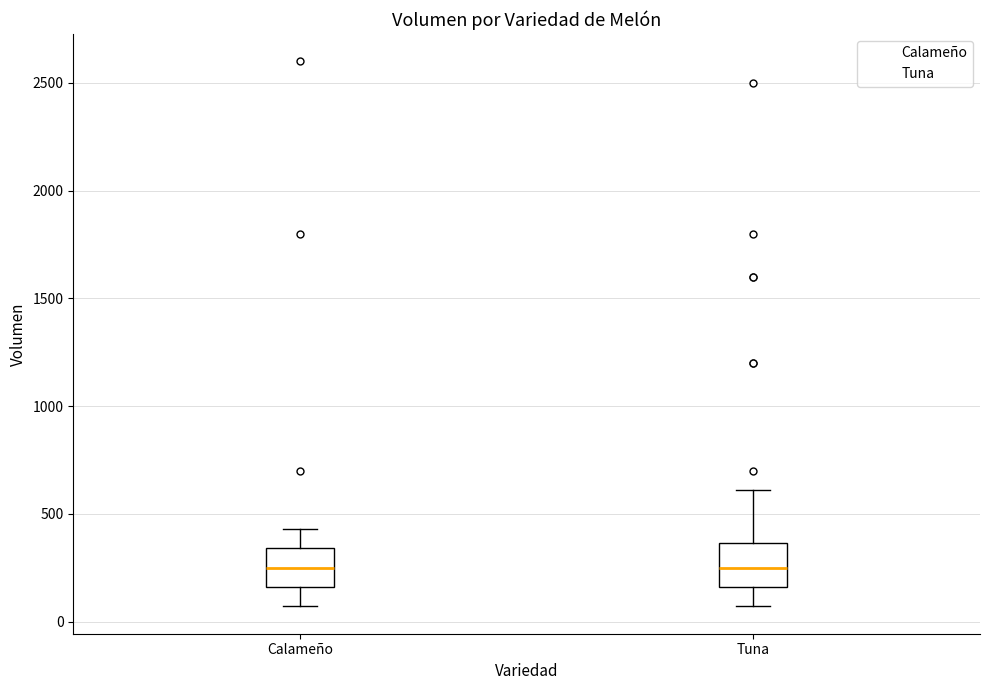

Where is the lower edge of the box for Calameño on the y-axis? The values are not printed on the chart, so give them approximately, as read against the axis.

150